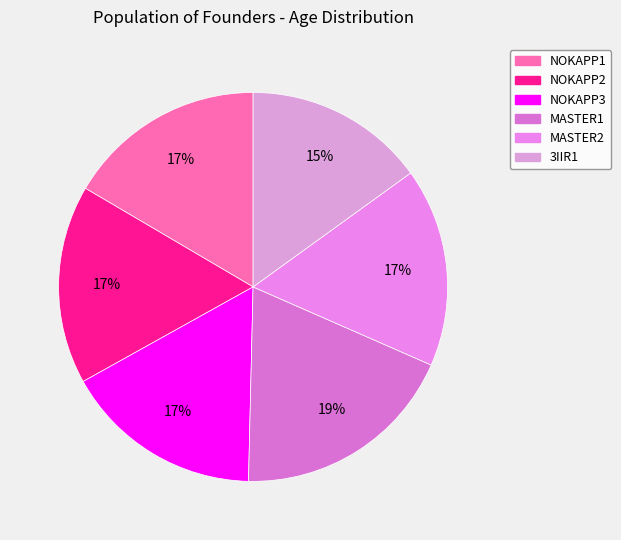

To the nearest percent, what is the average slice percentage?

17%